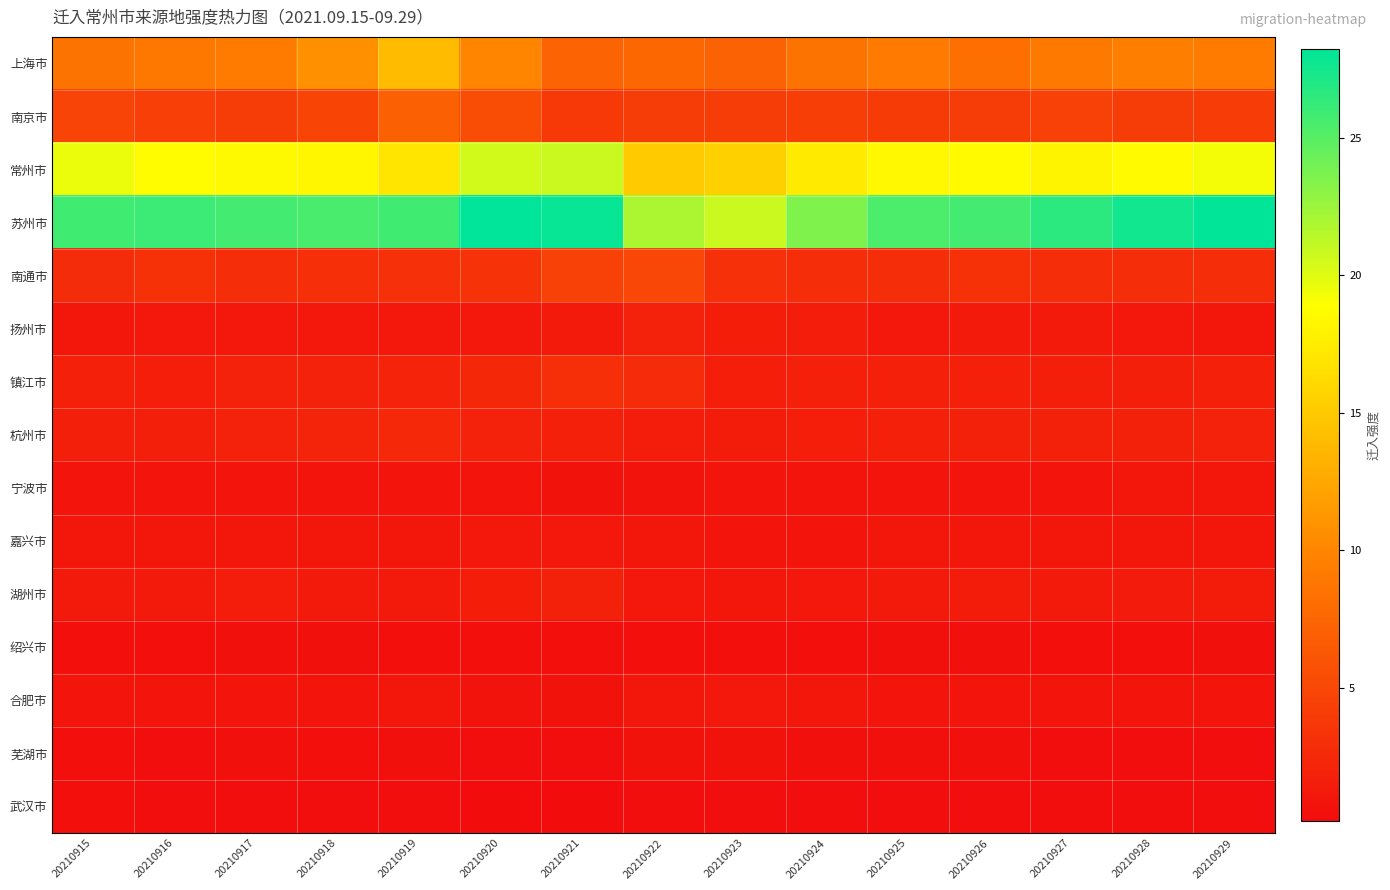

Between 20210918 and 20210921, which series saw the biggest shift?

上海市